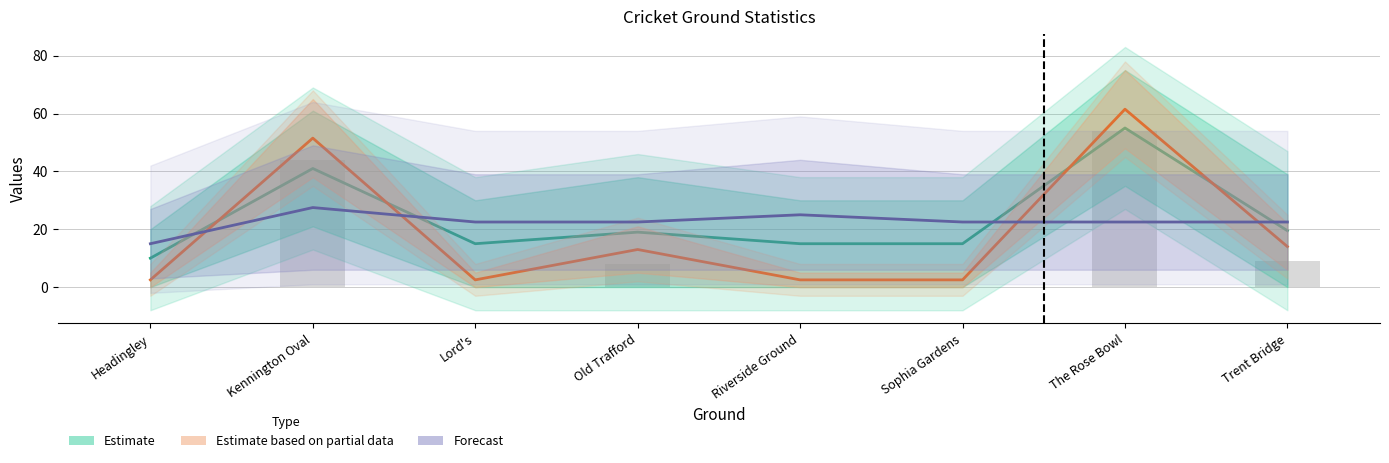

Reading left to right, transcribe all the data shown in this chart.

Estimate: Headingley=10.0	Kennington Oval=41.0	Lord's=15.0	Old Trafford=19.0	Riverside Ground=15.0	Sophia Gardens=15.0	The Rose Bowl=55.0	Trent Bridge=19.5
Estimate based on partial data: Headingley=2.5	Kennington Oval=51.5	Lord's=2.5	Old Trafford=13.0	Riverside Ground=2.5	Sophia Gardens=2.5	The Rose Bowl=61.5	Trent Bridge=14.0
Forecast: Headingley=15.0	Kennington Oval=27.5	Lord's=22.5	Old Trafford=22.5	Riverside Ground=25.0	Sophia Gardens=22.5	The Rose Bowl=22.5	Trent Bridge=22.5